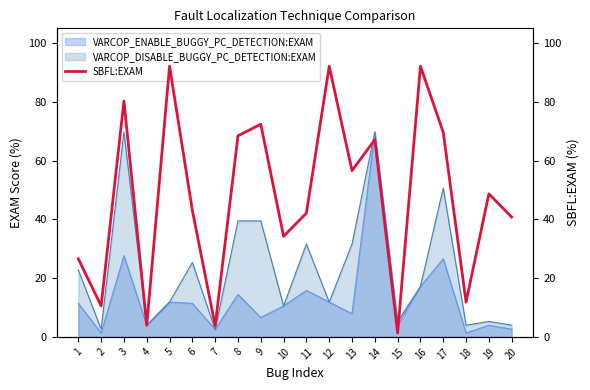

Is it true that the value at 8 is 99.1?

False